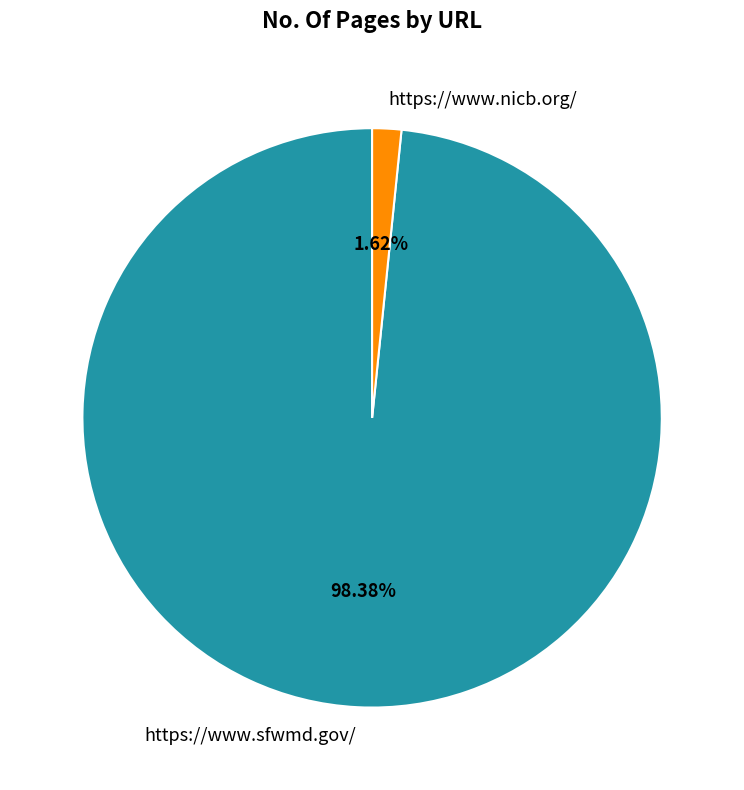

Rank the categories by value from highest to lowest.

https://www.sfwmd.gov/, https://www.nicb.org/